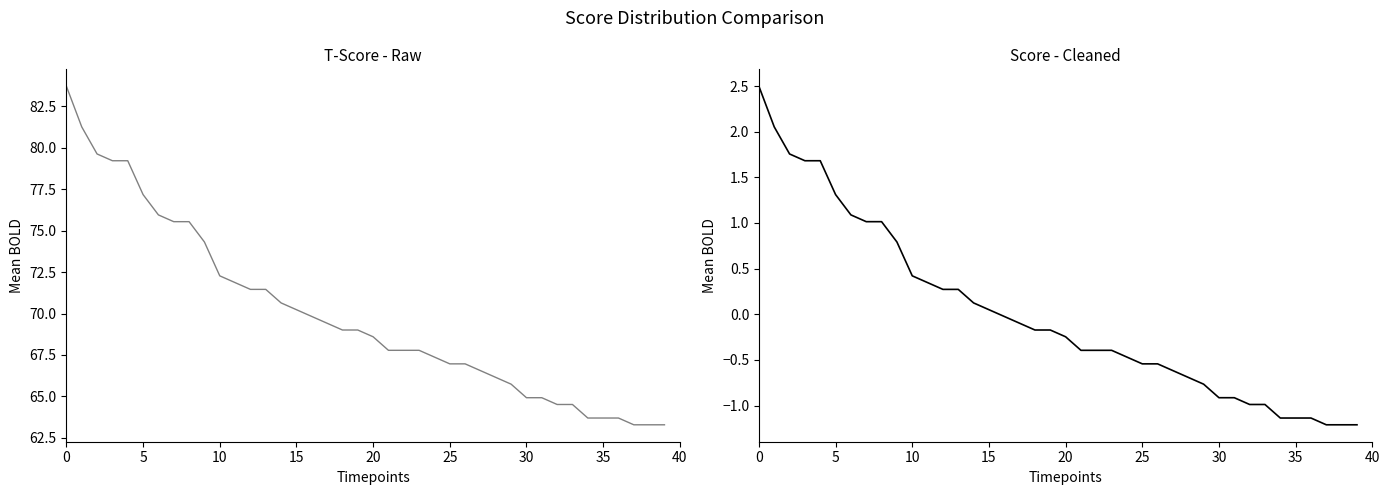

What is the minimum value for T-Score?

63.3